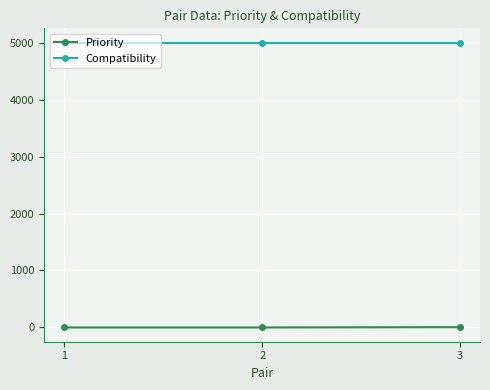

What is the lowest value of the Compatibility series?

5000